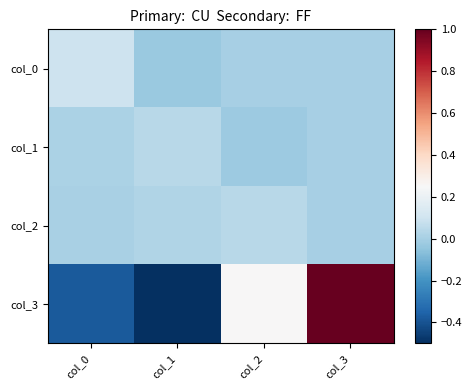

Which series has the widest spread of values?

col_3